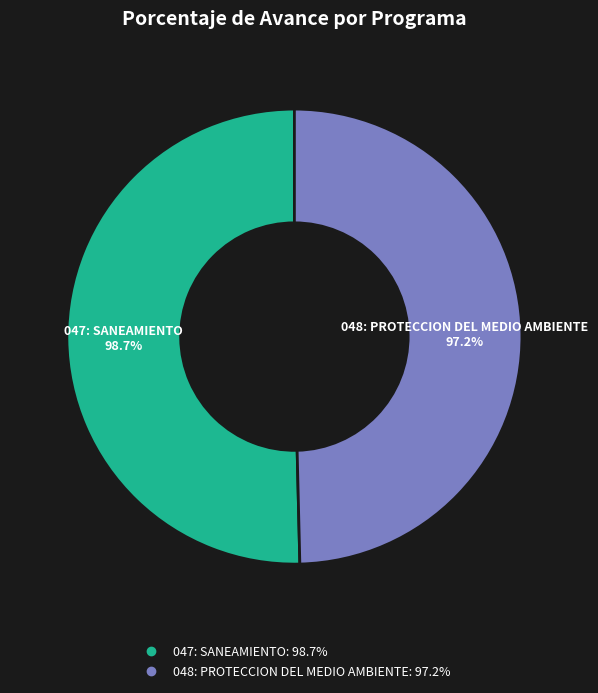

The 047: SANEAMIENTO slice represents 45% of the pie. True or false?

False